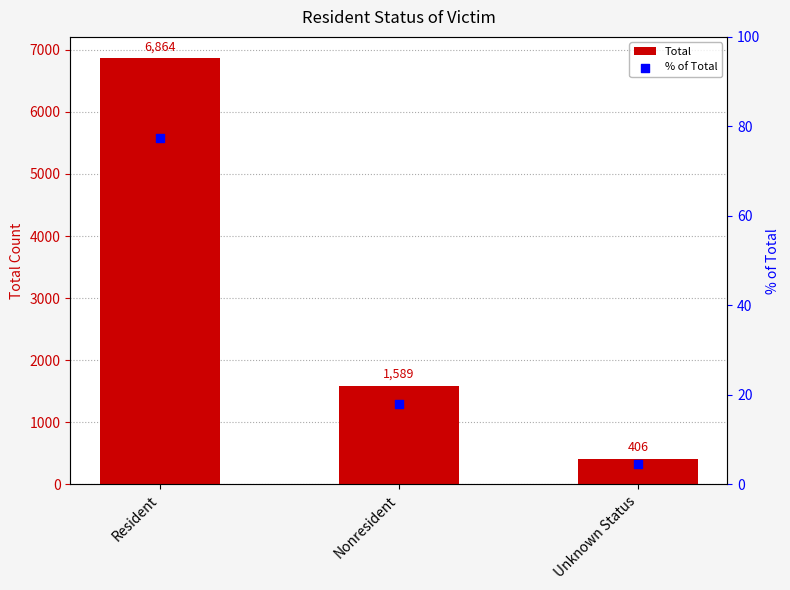

Which series contains the lowest Y value?

% of Total